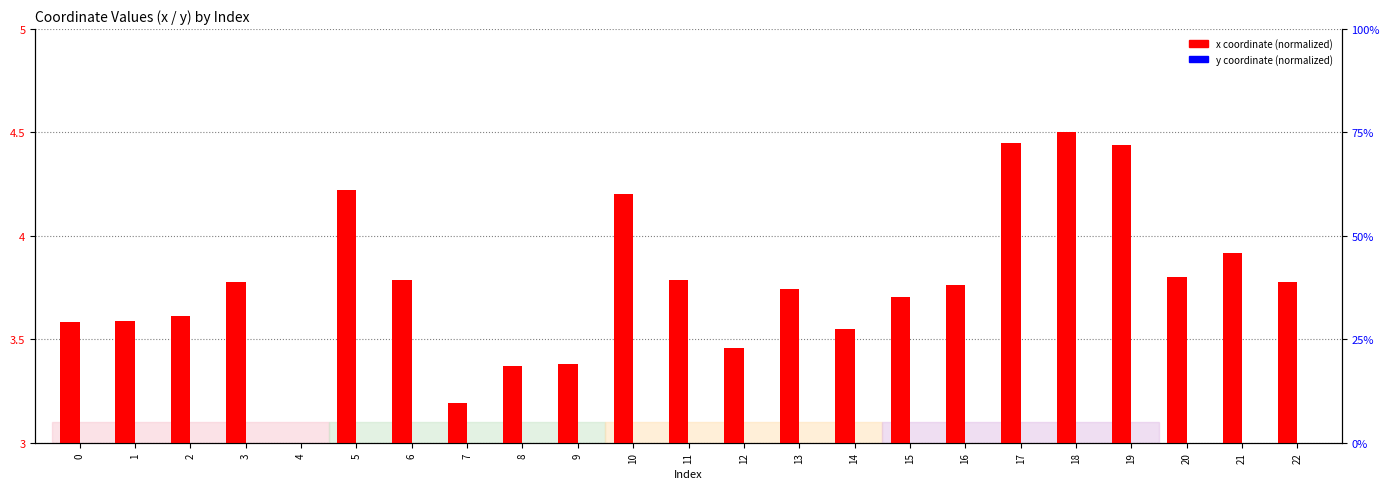

List the series in order of their peak value, highest first.

x coordinate (normalized), y coordinate (normalized)